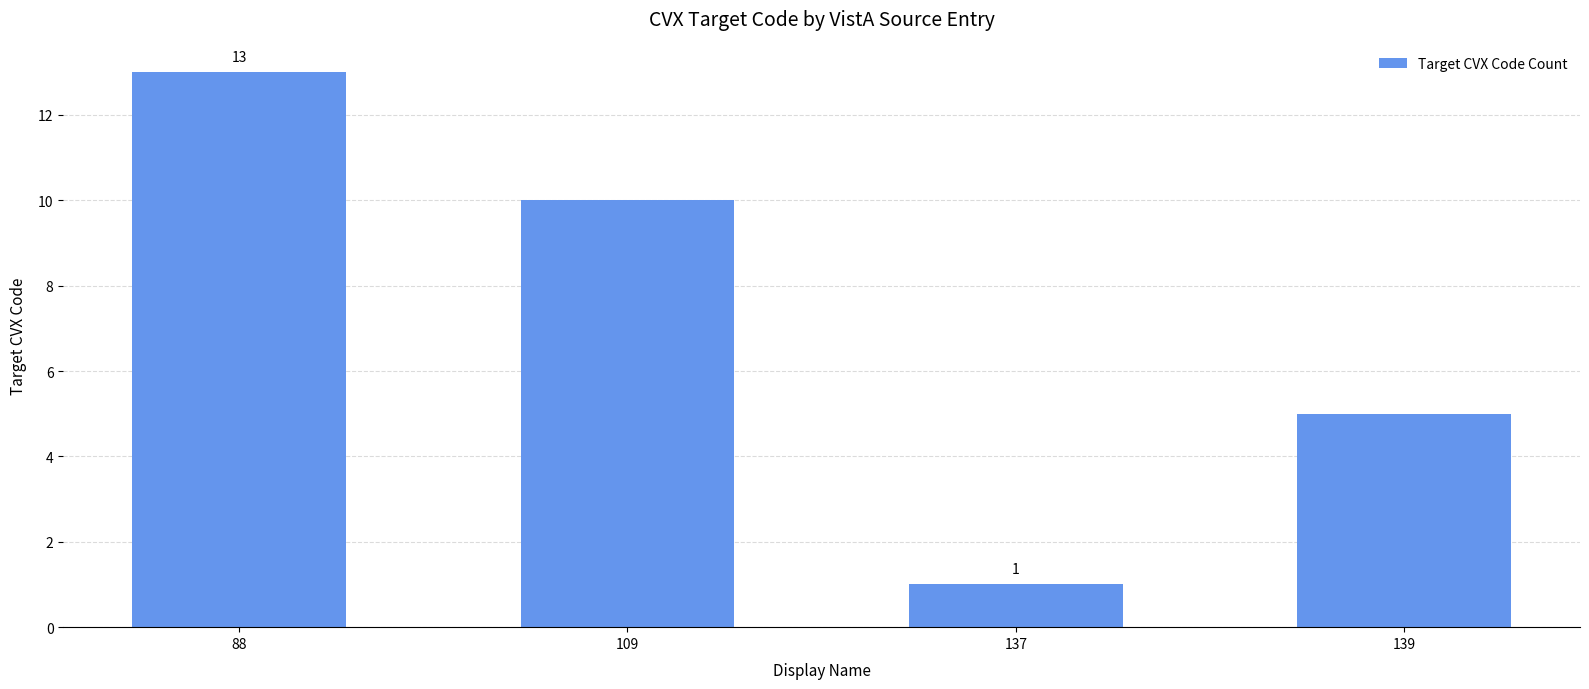

What is the difference between the maximum and minimum values?

12